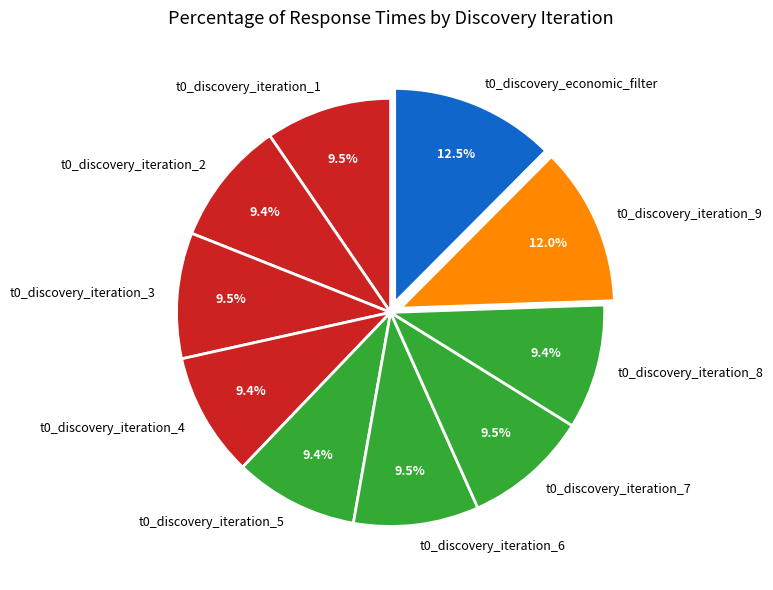

Approximately how many times larger is the value at t0_discovery_iteration_9 compared to t0_discovery_iteration_7?

1.3